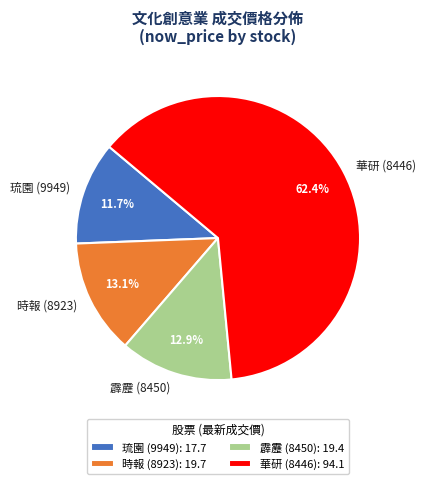

Between 時報 (8923) and 琉園 (9949), which is larger?

時報 (8923)